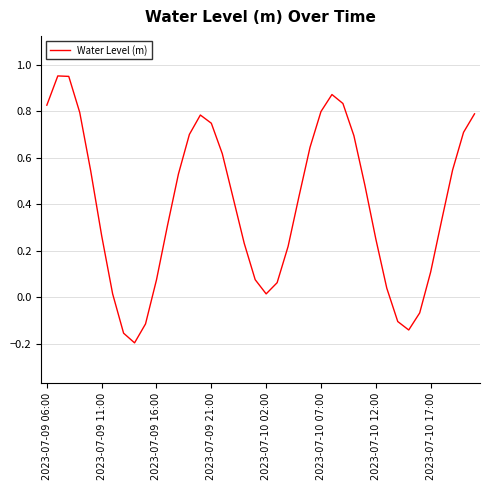

True or false: the data shows 0.0 at 2023-07-09 16:00.

False